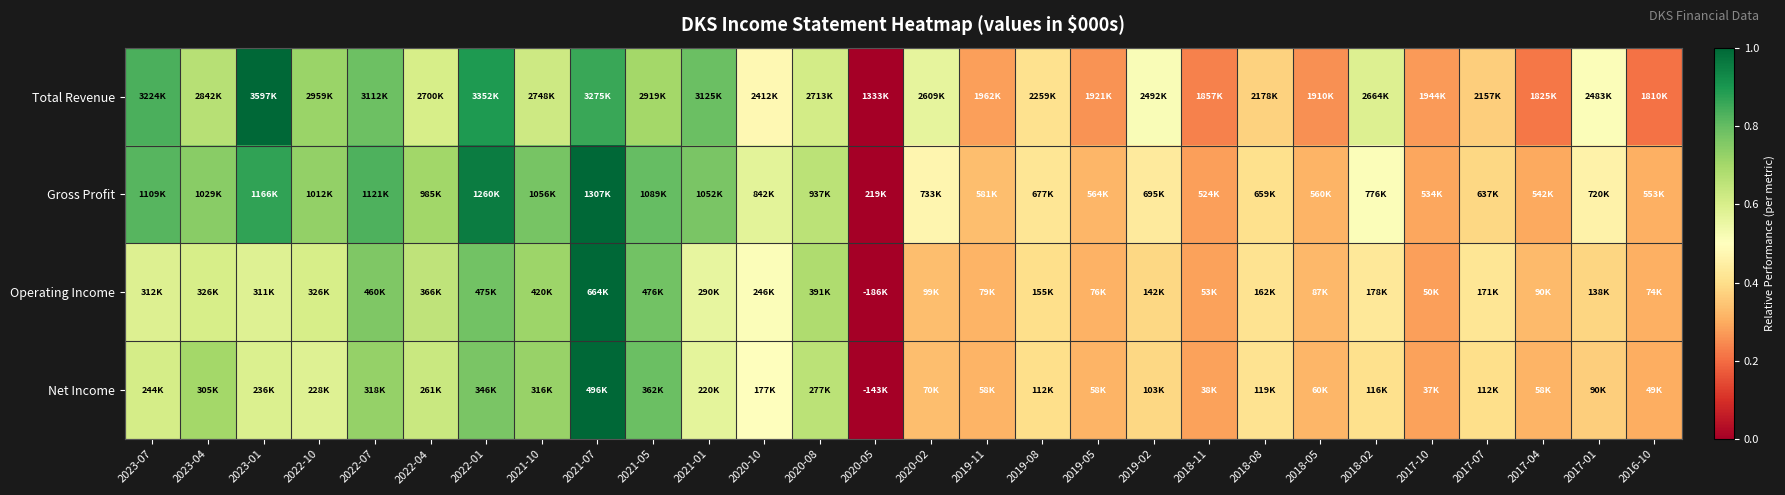

Reading right to left, list all the values displayed in this chart.

Total Revenue: 2016-10=0.2	2017-01=0.5	2017-04=0.2	2017-07=0.4	2017-10=0.3	2018-02=0.6	2018-05=0.3	2018-08=0.4	2018-11=0.2	2019-02=0.5	2019-05=0.3	2019-08=0.4	2019-11=0.3	2020-02=0.6	2020-05=0.0	2020-08=0.6	2020-10=0.5	2021-01=0.8	2021-05=0.7	2021-07=0.9	2021-10=0.6	2022-01=0.9	2022-04=0.6	2022-07=0.8	2022-10=0.7	2023-01=1.0	2023-04=0.7	2023-07=0.8
Gross Profit: 2016-10=0.3	2017-01=0.5	2017-04=0.3	2017-07=0.4	2017-10=0.3	2018-02=0.5	2018-05=0.3	2018-08=0.4	2018-11=0.3	2019-02=0.4	2019-05=0.3	2019-08=0.4	2019-11=0.3	2020-02=0.5	2020-05=0.0	2020-08=0.7	2020-10=0.6	2021-01=0.8	2021-05=0.8	2021-07=1.0	2021-10=0.8	2022-01=1.0	2022-04=0.7	2022-07=0.8	2022-10=0.7	2023-01=0.9	2023-04=0.7	2023-07=0.8
Operating Income: 2016-10=0.3	2017-01=0.4	2017-04=0.3	2017-07=0.4	2017-10=0.3	2018-02=0.4	2018-05=0.3	2018-08=0.4	2018-11=0.3	2019-02=0.4	2019-05=0.3	2019-08=0.4	2019-11=0.3	2020-02=0.3	2020-05=0.0	2020-08=0.7	2020-10=0.5	2021-01=0.6	2021-05=0.8	2021-07=1.0	2021-10=0.7	2022-01=0.8	2022-04=0.7	2022-07=0.8	2022-10=0.6	2023-01=0.6	2023-04=0.6	2023-07=0.6
Net Income: 2016-10=0.3	2017-01=0.4	2017-04=0.3	2017-07=0.4	2017-10=0.3	2018-02=0.4	2018-05=0.3	2018-08=0.4	2018-11=0.3	2019-02=0.4	2019-05=0.3	2019-08=0.4	2019-11=0.3	2020-02=0.3	2020-05=0.0	2020-08=0.7	2020-10=0.5	2021-01=0.6	2021-05=0.8	2021-07=1.0	2021-10=0.7	2022-01=0.8	2022-04=0.6	2022-07=0.7	2022-10=0.6	2023-01=0.6	2023-04=0.7	2023-07=0.6